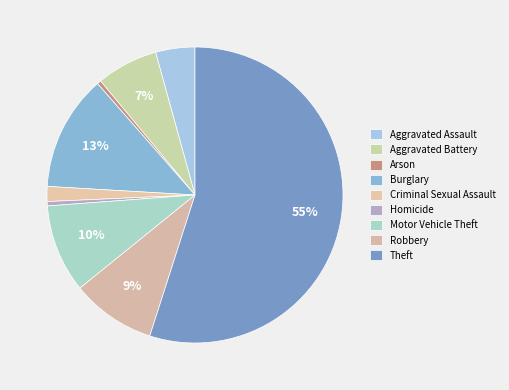

How many slices are in this pie chart?

9